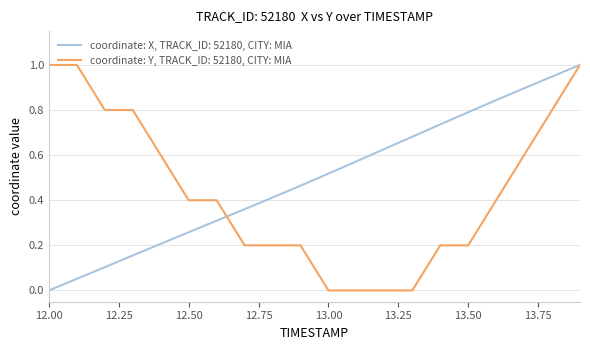

What is the highest value of the coordinate: Y, TRACK_ID: 52180, CITY: MIA series?

1.0